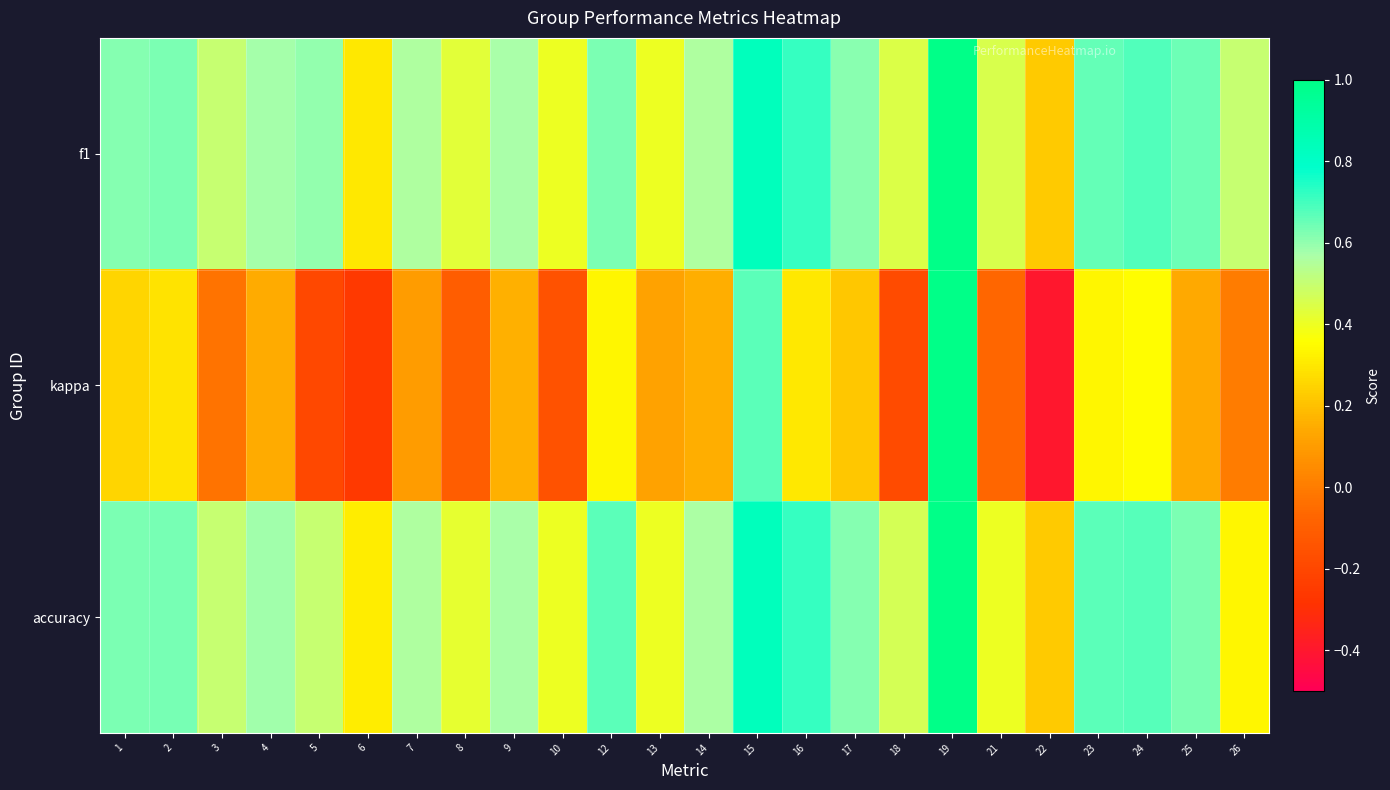

What is the maximum value shown in the chart?

1.0